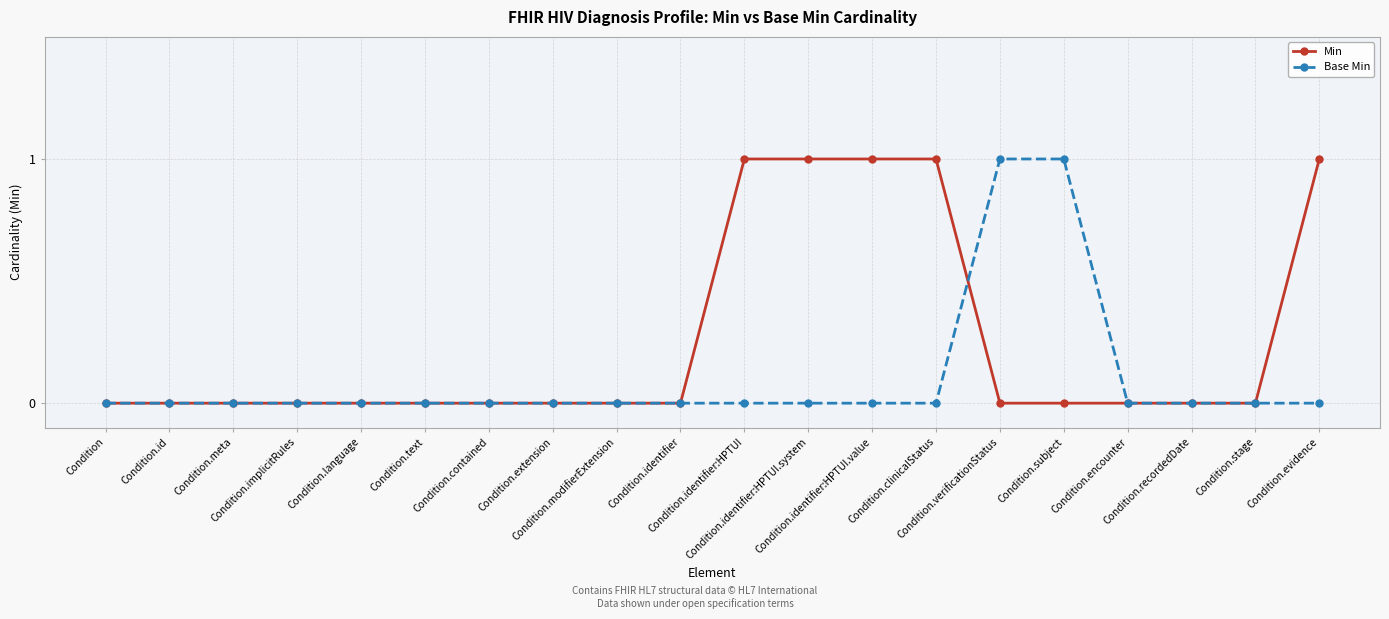

The value of Min at Condition.meta is 0. True or false?

True